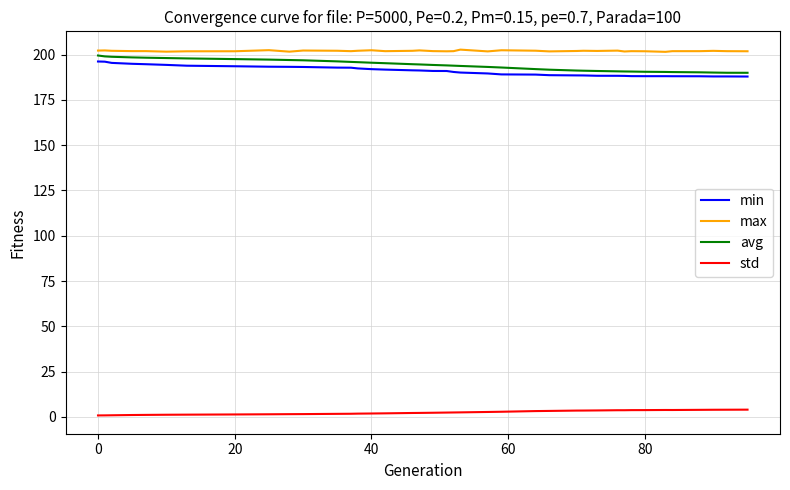

At how many categories does at least one series exceed 173?

39